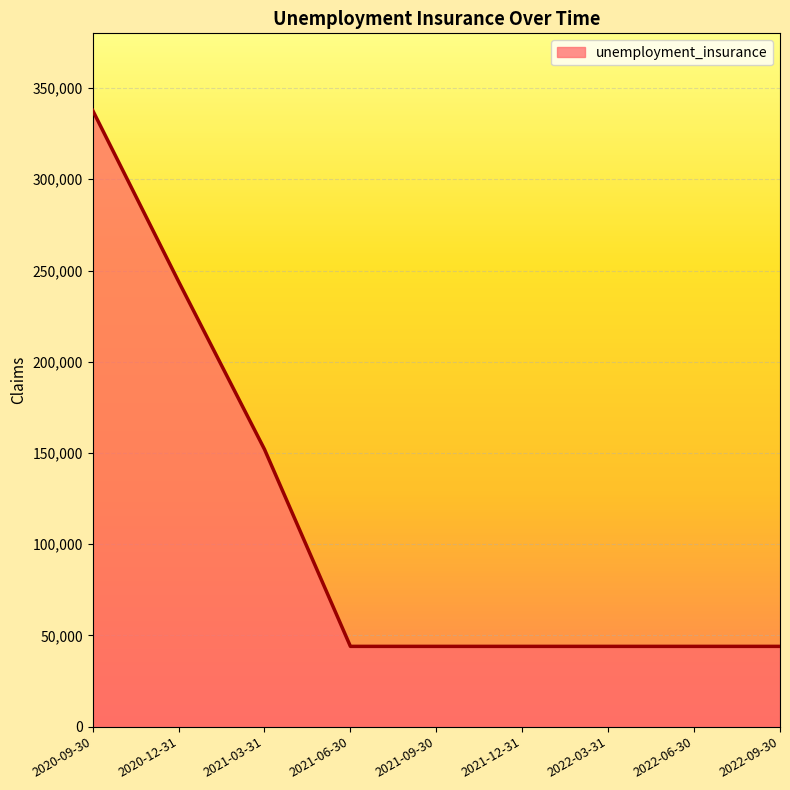

What is the ratio of the value at 2020-12-31 to the value at 2021-06-30?

5.5